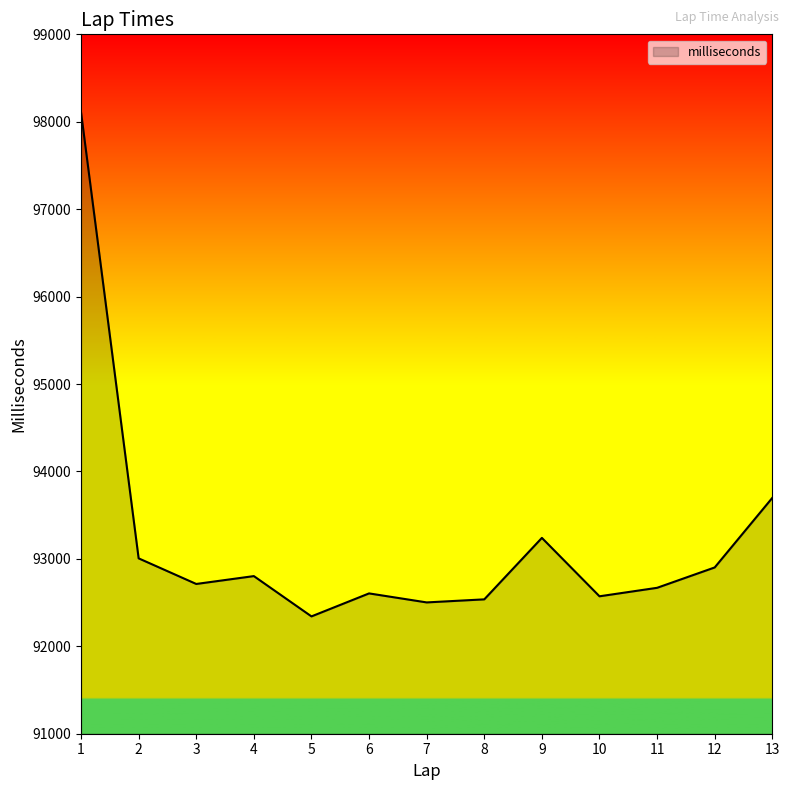

Does the chart display data point markers on the line(s)?

No